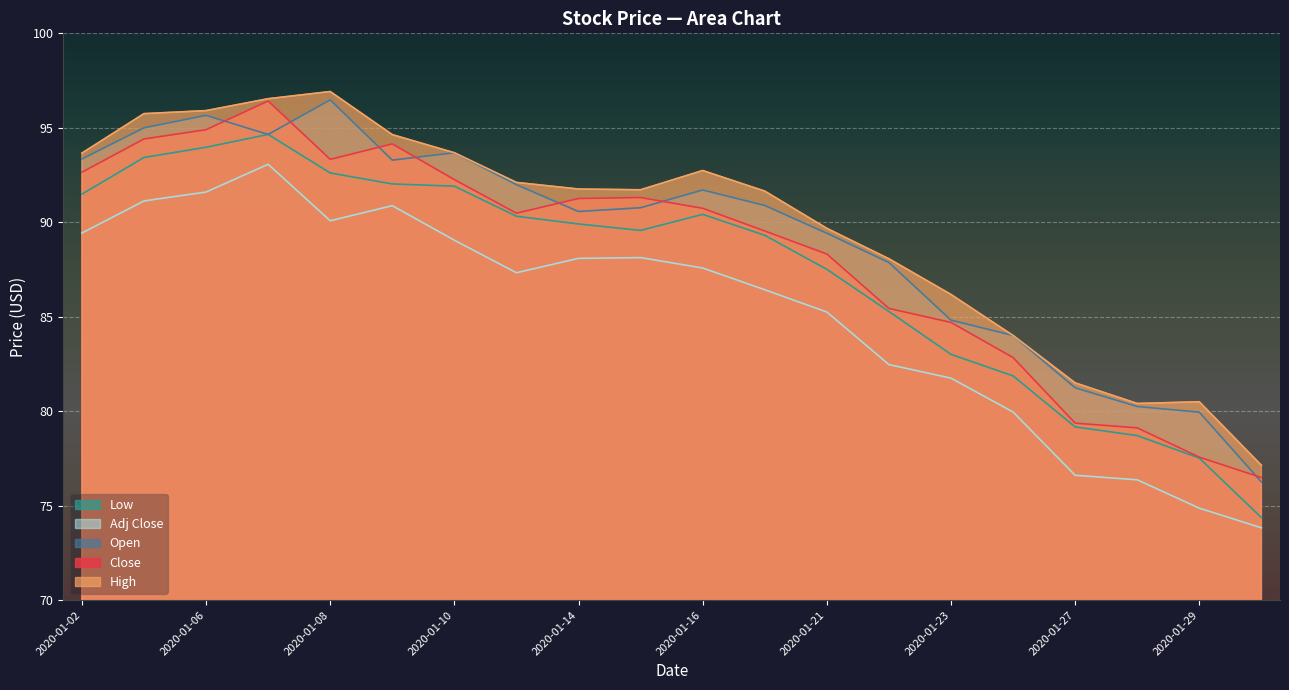

Reading left to right, extract all data points from this chart.

Close: 2020-01-02=92.7	2020-01-03=94.4	2020-01-06=94.9	2020-01-07=96.4	2020-01-08=93.3	2020-01-09=94.2	2020-01-10=92.3	2020-01-13=90.5	2020-01-14=91.3	2020-01-15=91.3	2020-01-16=90.7	2020-01-17=89.5	2020-01-21=88.3	2020-01-22=85.4	2020-01-23=84.7	2020-01-24=82.8	2020-01-27=79.4	2020-01-28=79.1	2020-01-29=77.6	2020-01-30=76.5
High: 2020-01-02=93.7	2020-01-03=95.8	2020-01-06=95.9	2020-01-07=96.5	2020-01-08=96.9	2020-01-09=94.6	2020-01-10=93.7	2020-01-13=92.1	2020-01-14=91.8	2020-01-15=91.7	2020-01-16=92.7	2020-01-17=91.7	2020-01-21=89.7	2020-01-22=88.1	2020-01-23=86.2	2020-01-24=84.0	2020-01-27=81.5	2020-01-28=80.4	2020-01-29=80.5	2020-01-30=77.1
Low: 2020-01-02=91.5	2020-01-03=93.4	2020-01-06=94.0	2020-01-07=94.7	2020-01-08=92.6	2020-01-09=92.0	2020-01-10=91.9	2020-01-13=90.3	2020-01-14=89.9	2020-01-15=89.6	2020-01-16=90.4	2020-01-17=89.3	2020-01-21=87.5	2020-01-22=85.3	2020-01-23=83.0	2020-01-24=81.9	2020-01-27=79.2	2020-01-28=78.7	2020-01-29=77.5	2020-01-30=74.4
Open: 2020-01-02=93.3	2020-01-03=95.0	2020-01-06=95.7	2020-01-07=94.7	2020-01-08=96.5	2020-01-09=93.3	2020-01-10=93.7	2020-01-13=92.0	2020-01-14=90.6	2020-01-15=90.8	2020-01-16=91.7	2020-01-17=90.9	2020-01-21=89.4	2020-01-22=87.9	2020-01-23=84.8	2020-01-24=84.0	2020-01-27=81.2	2020-01-28=80.2	2020-01-29=80.0	2020-01-30=76.3
Adj Close: 2020-01-02=89.4	2020-01-03=91.1	2020-01-06=91.6	2020-01-07=93.1	2020-01-08=90.1	2020-01-09=90.9	2020-01-10=89.0	2020-01-13=87.3	2020-01-14=88.1	2020-01-15=88.1	2020-01-16=87.6	2020-01-17=86.4	2020-01-21=85.2	2020-01-22=82.5	2020-01-23=81.8	2020-01-24=80.0	2020-01-27=76.6	2020-01-28=76.4	2020-01-29=74.9	2020-01-30=73.8